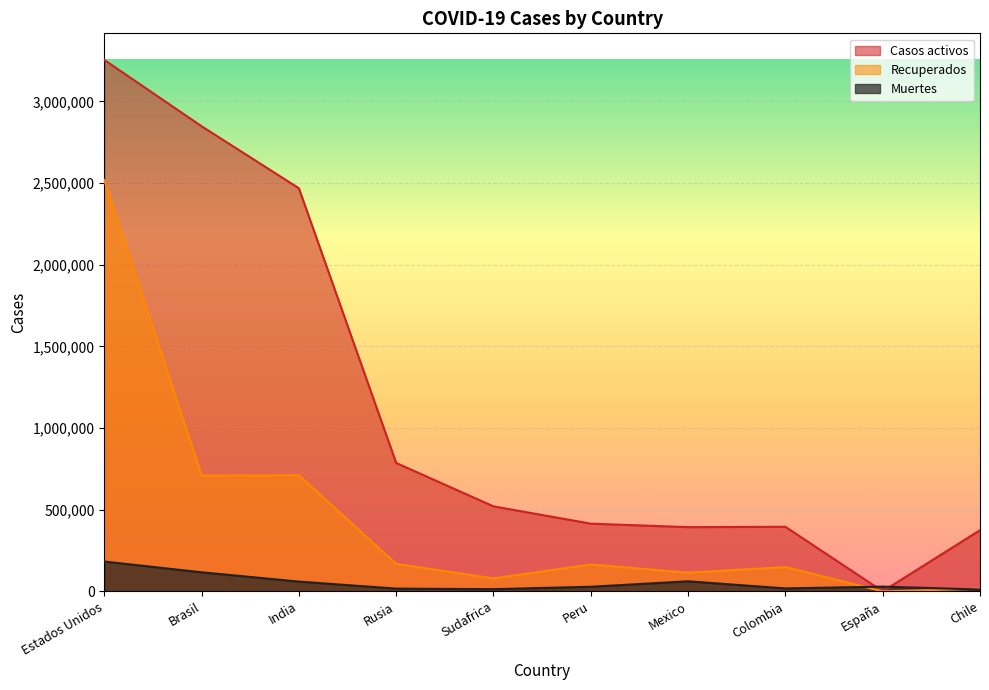

What is the difference between the maximum and minimum values in the Recuperados series?

2518885